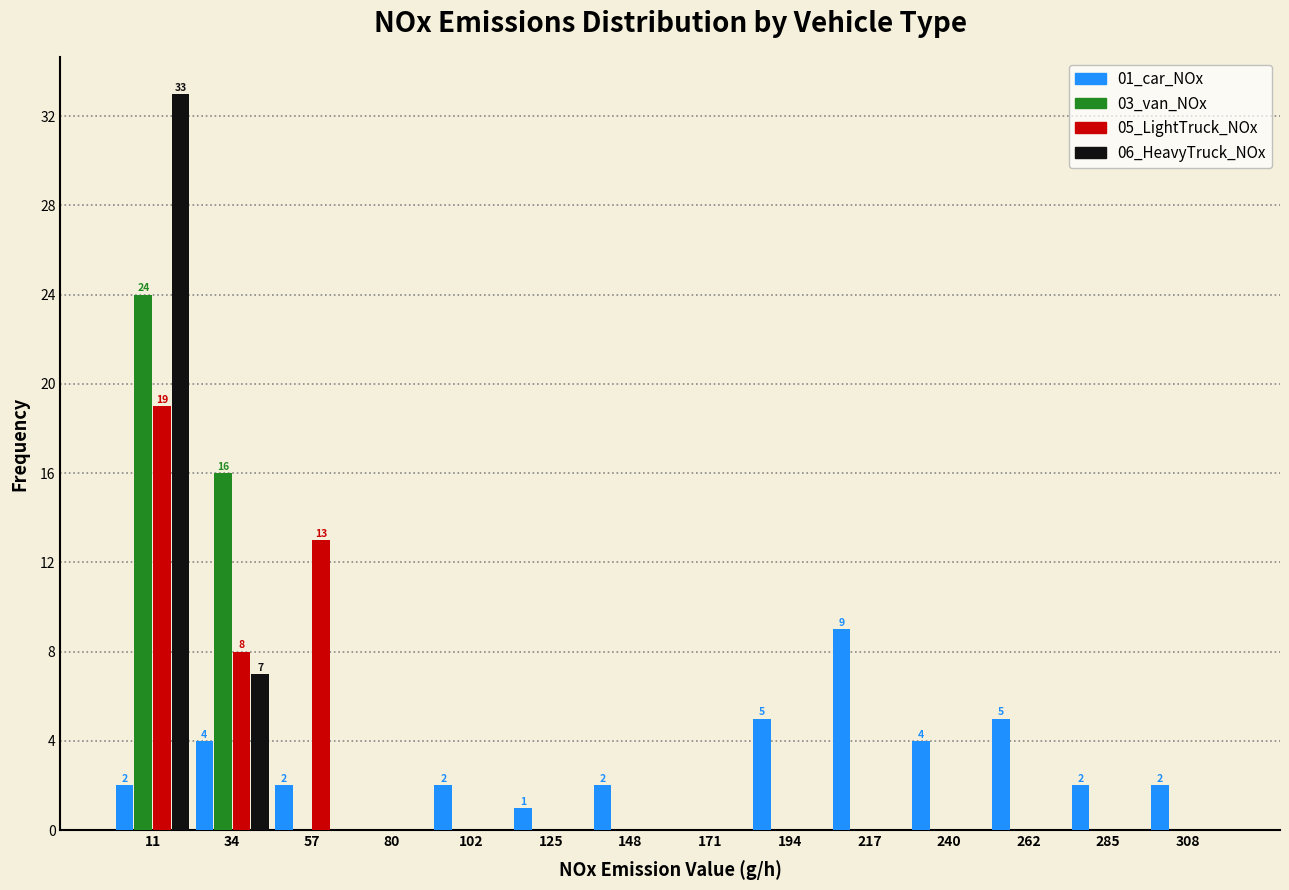

In the 06_HeavyTruck_NOx series, which range on the x-axis has the tallest bar?

0 to 25